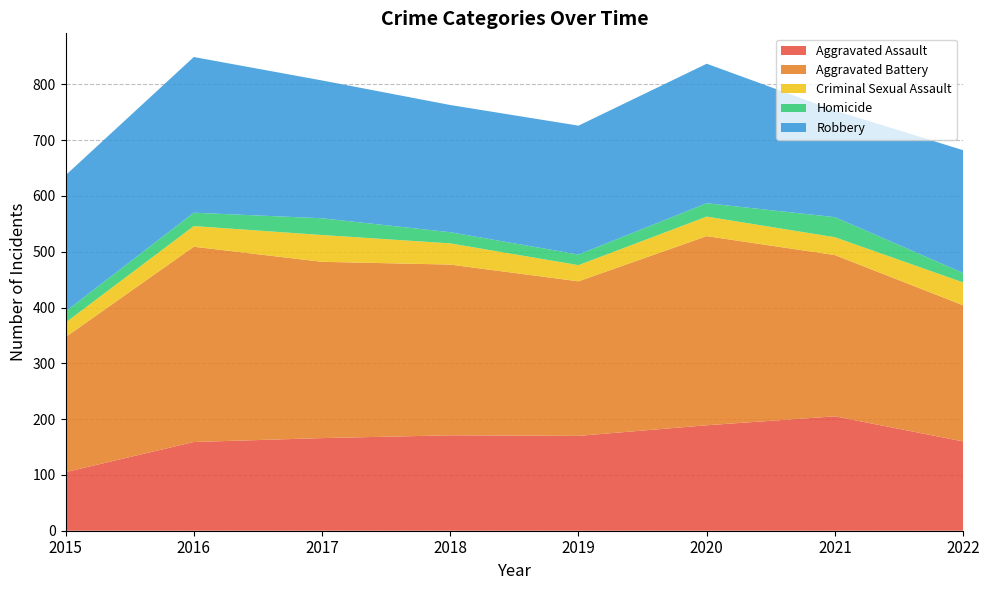

Reading left to right, list all the values displayed in this chart.

Aggravated Assault: 2015=105	2016=159	2017=166	2018=171	2019=170	2020=189	2021=205	2022=160
Aggravated Battery: 2015=242	2016=350	2017=316	2018=306	2019=277	2020=339	2021=289	2022=244
Criminal Sexual Assault: 2015=26	2016=37	2017=48	2018=38	2019=29	2020=35	2021=32	2022=41
Homicide: 2015=20	2016=24	2017=30	2018=20	2019=19	2020=24	2021=36	2022=17
Robbery: 2015=244	2016=279	2017=247	2018=228	2019=231	2020=250	2021=191	2022=220